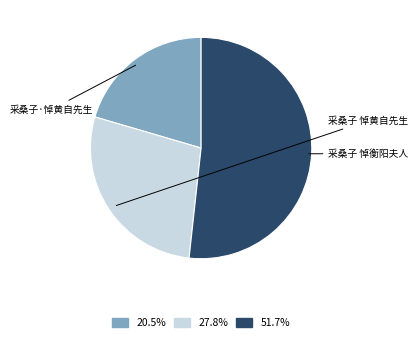

Is there a majority slice in this chart?

Yes